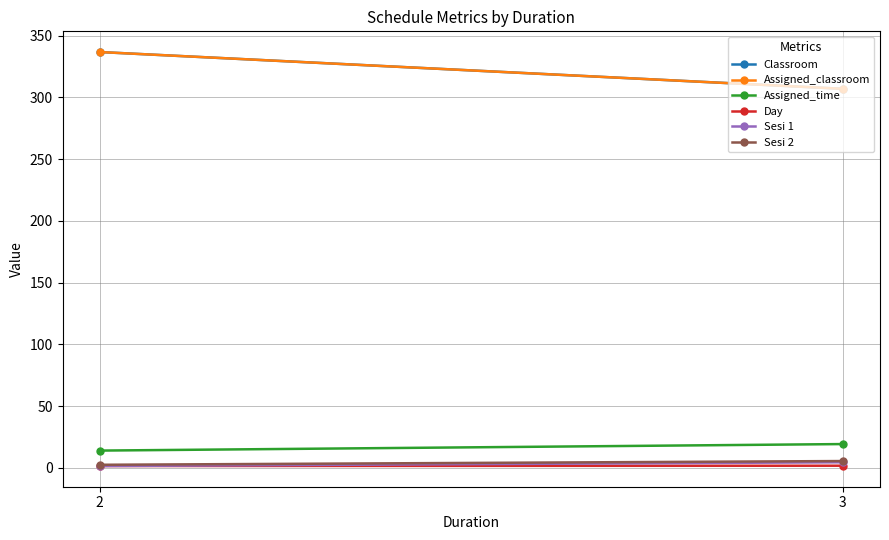

True or false: Classroom has a value of 122.3 at 2.

False